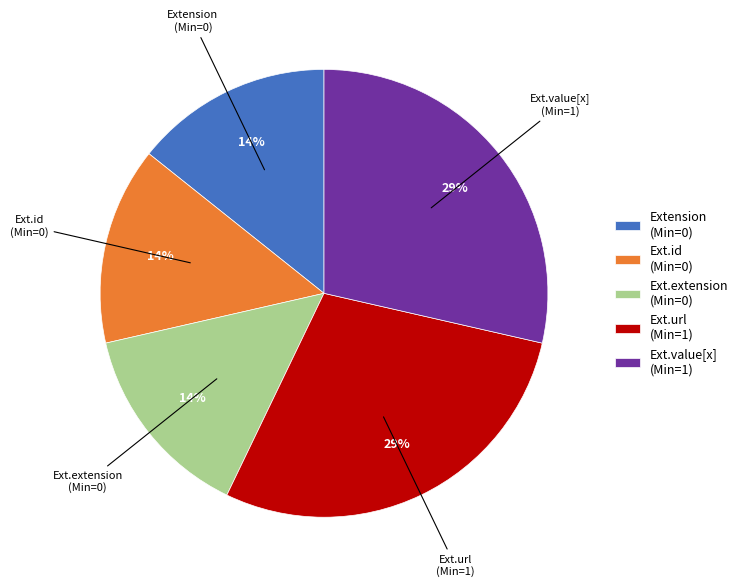

Between Ext.id (Min=0) and Ext.value[x] (Min=1), which is larger?

Ext.value[x] (Min=1)